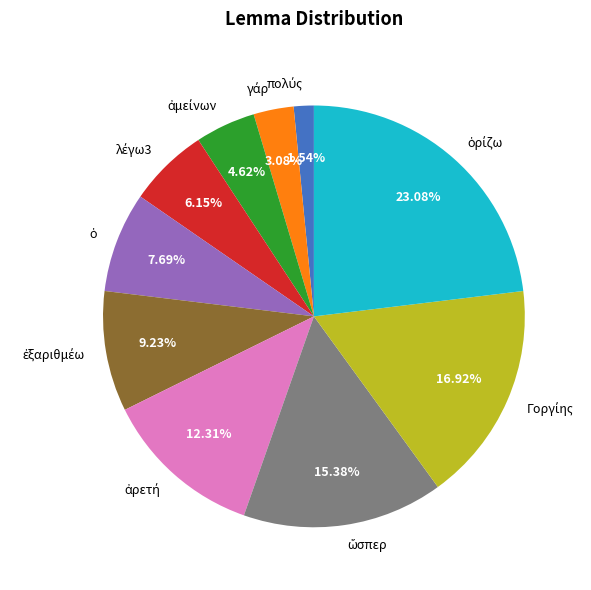

Is there a majority slice in this chart?

No